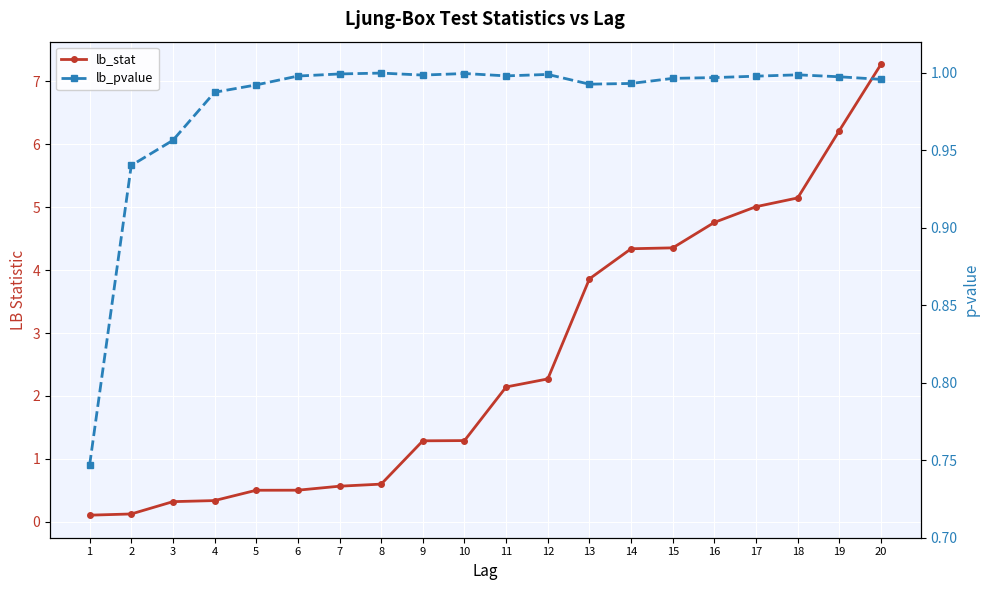

What is the average value of the lb_stat series?

2.6